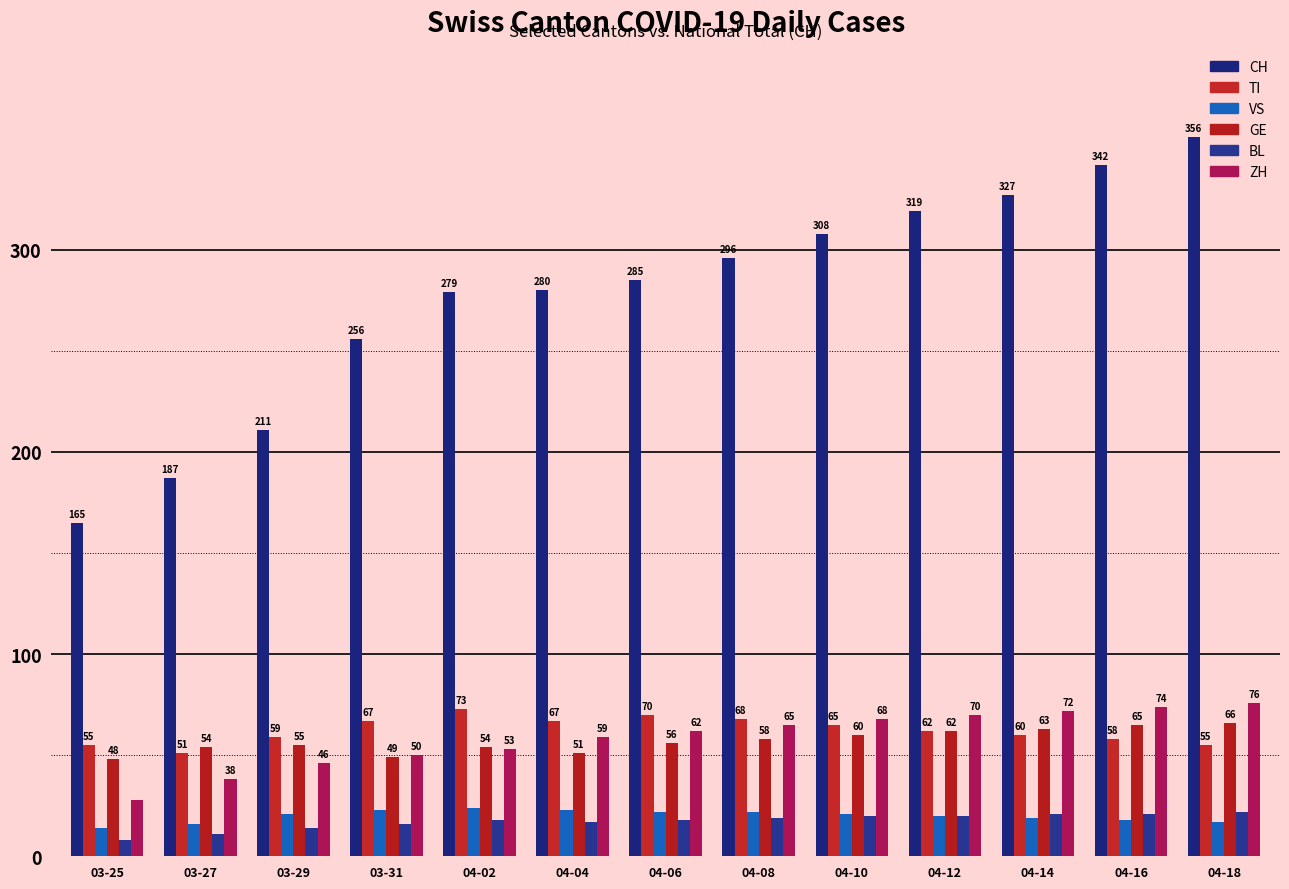

How many distinct data groups are displayed?

6